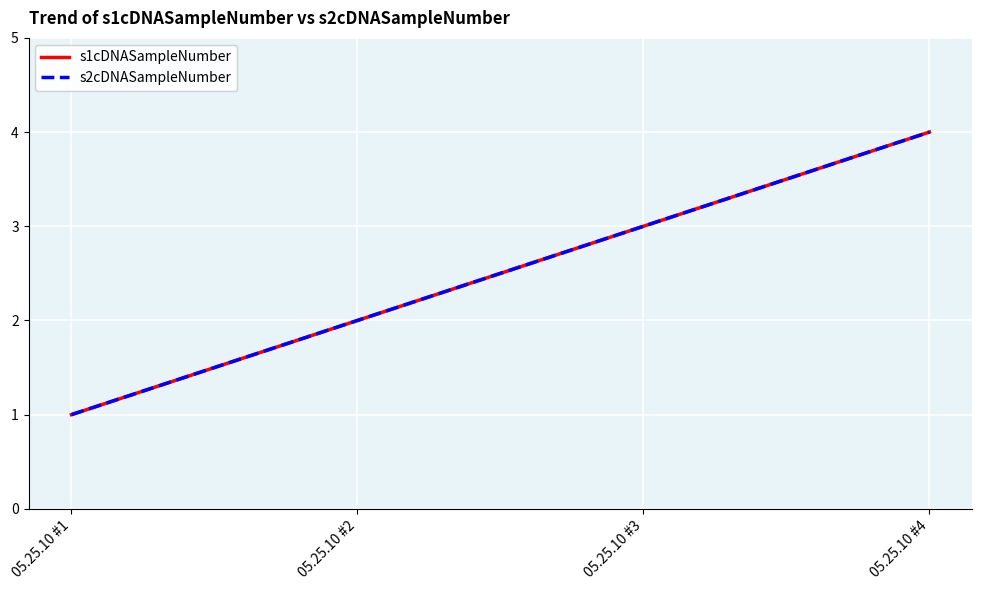

Rank the categories by s2cDNASampleNumber value from highest to lowest.

05.25.10 #4, 05.25.10 #3, 05.25.10 #2, 05.25.10 #1